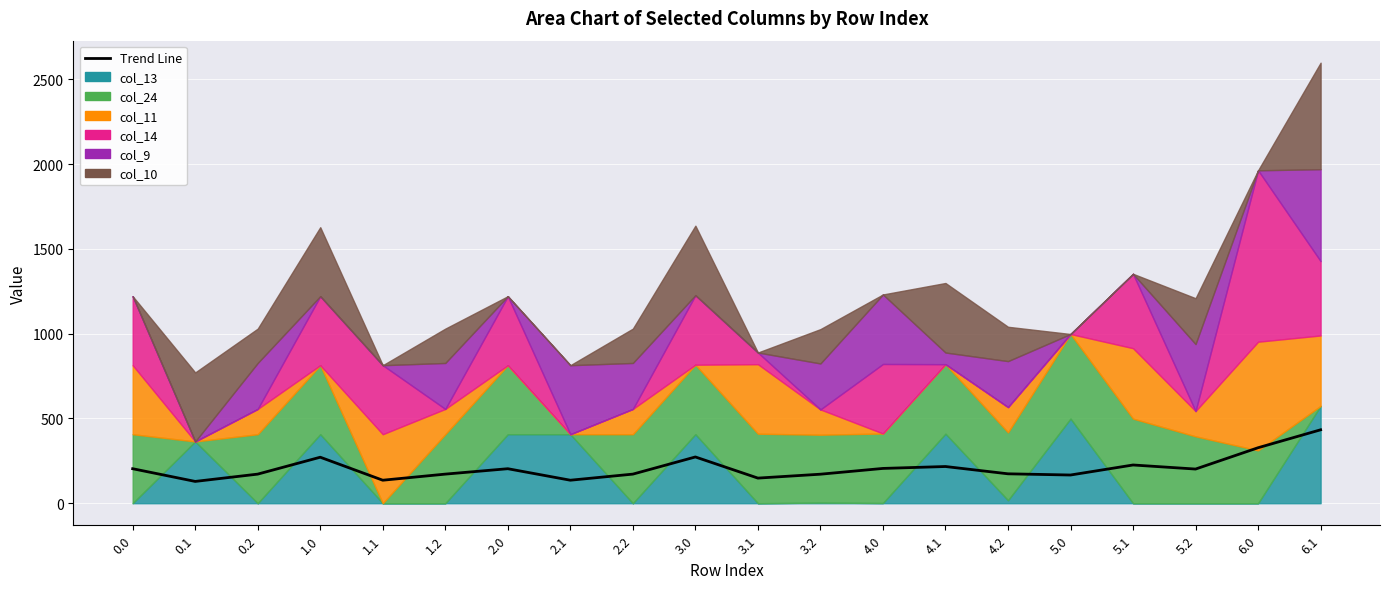

Reading left to right, transcribe all the data shown in this chart.

203.5	128.6	171.6	271.3	135.7	171.6	203.5	135.7	171.6	272.8	148.1	171.1	205.2	216.5	173.4	166.3	225.5	201.5	327.3	433.1